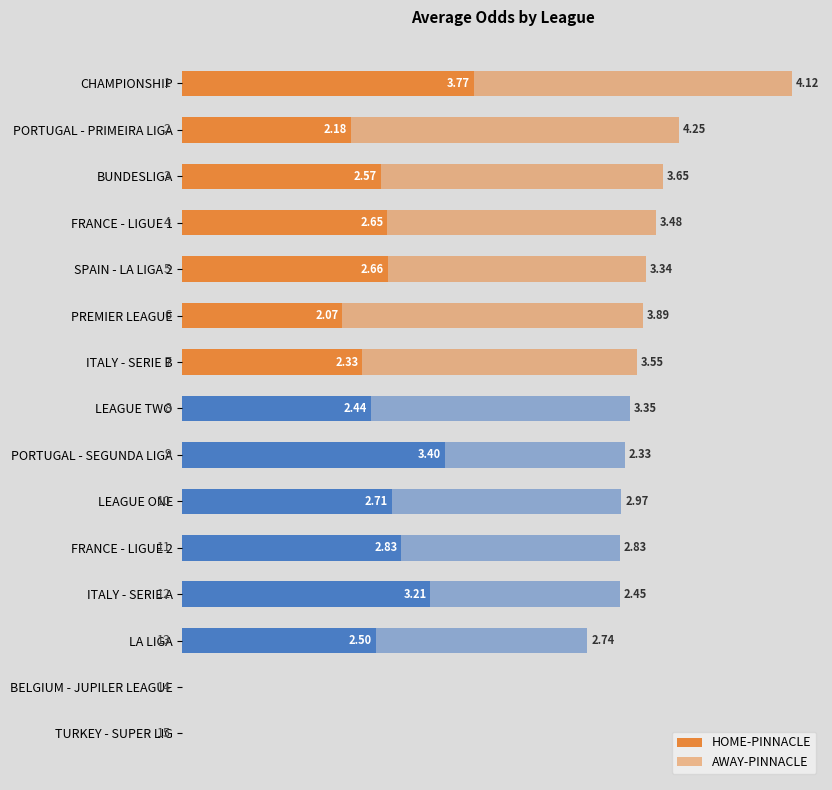

What is the value of the HOME-PINNACLE bar at the 2nd from the left?

2.2